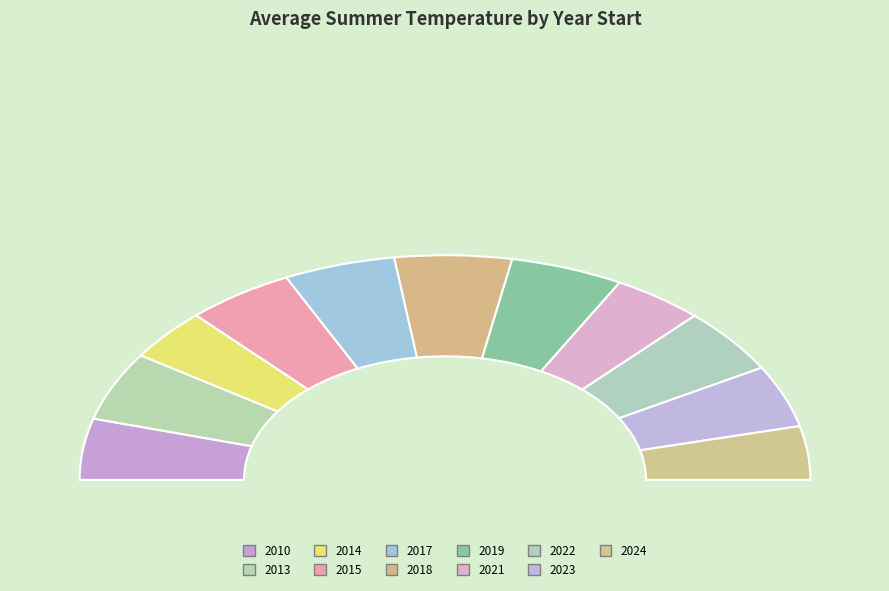

Count the number of slices in the pie.

11